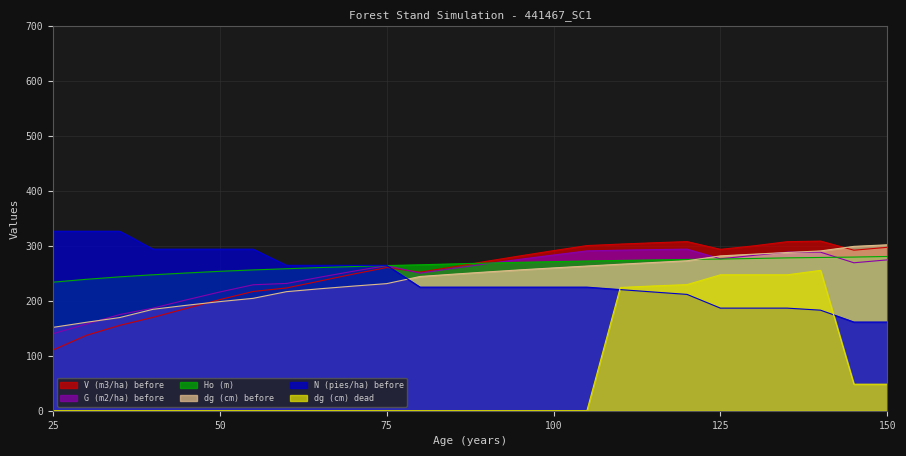

Where does the V (m3/ha) before series first go above 272?

90